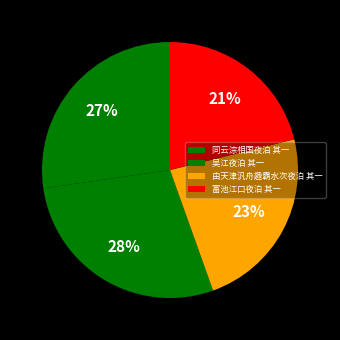

Between 吴江夜泊 其一 and 由天津汎舟趣霸水次夜泊 其一, which is larger?

吴江夜泊 其一